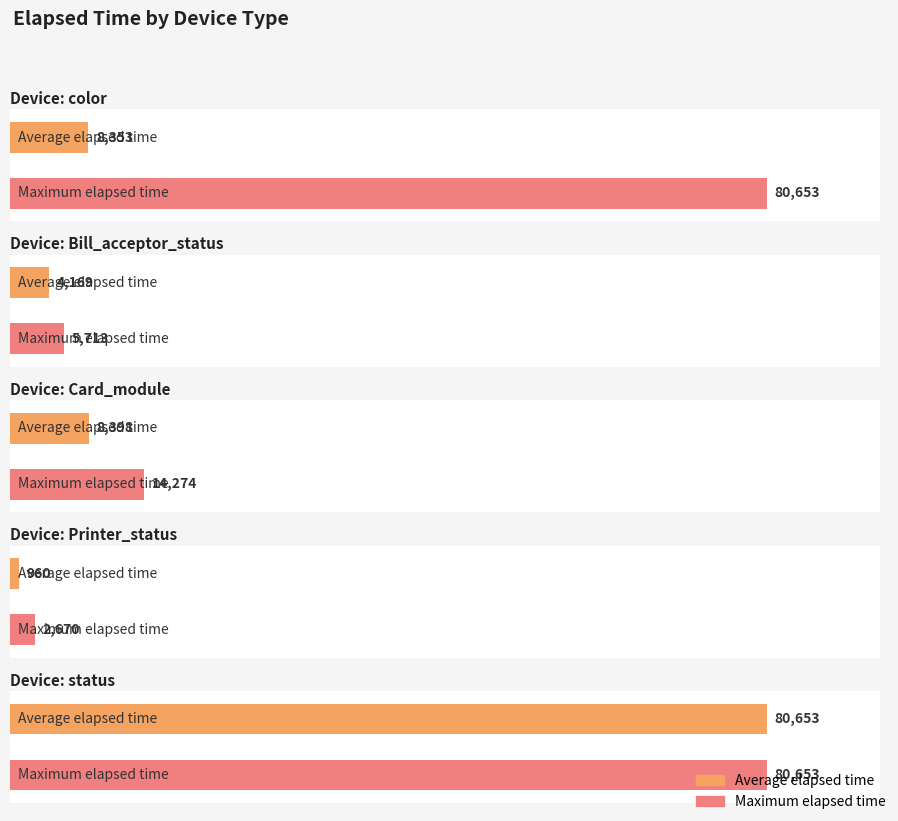

What is the difference between the second highest and minimum values?

7438